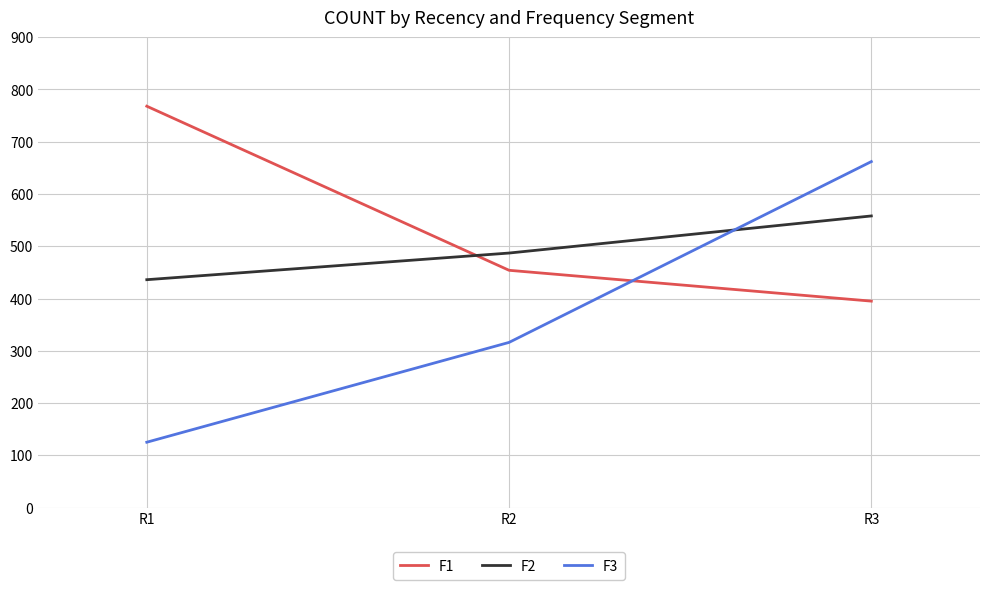

List the series in order of their peak value, highest first.

F1, F3, F2